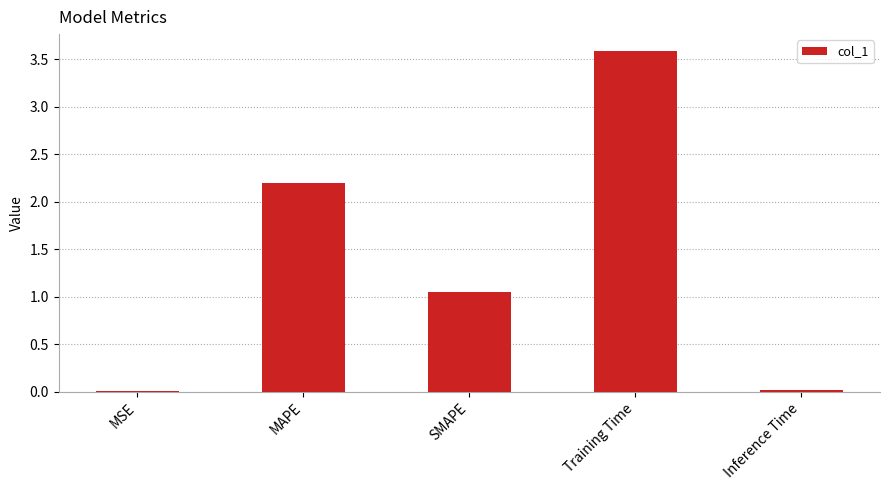

What is the sum of the values at Inference Time and SMAPE?

1.1